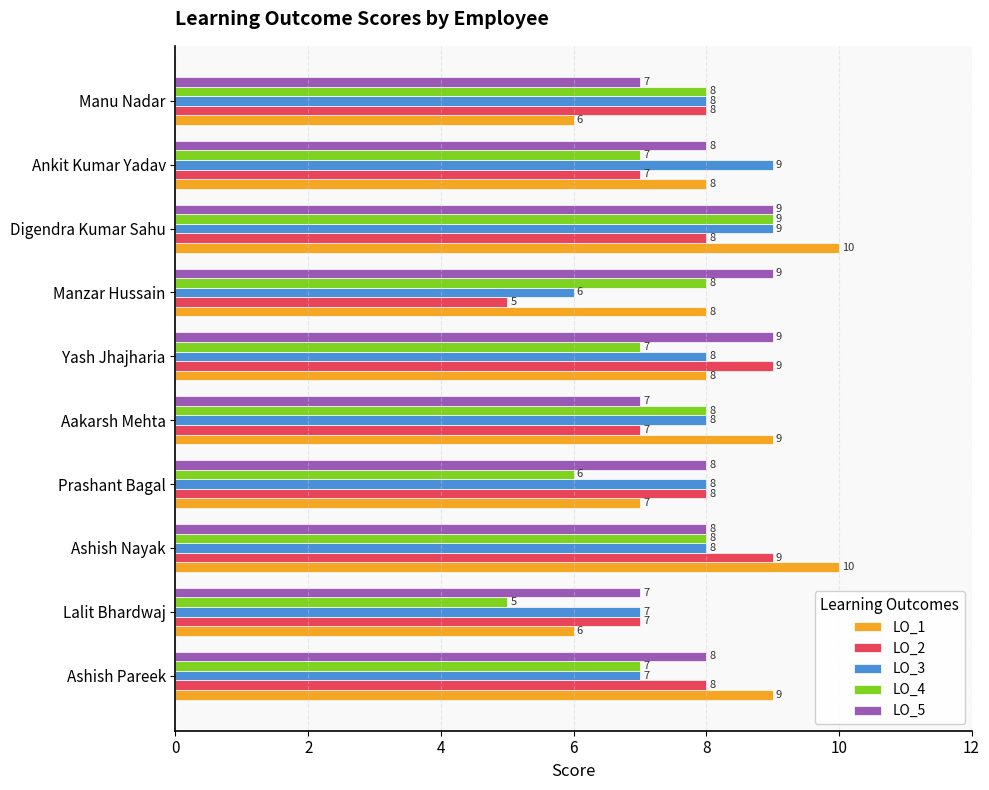

What is the approximate value of LO_3 at Manu Nadar?

8